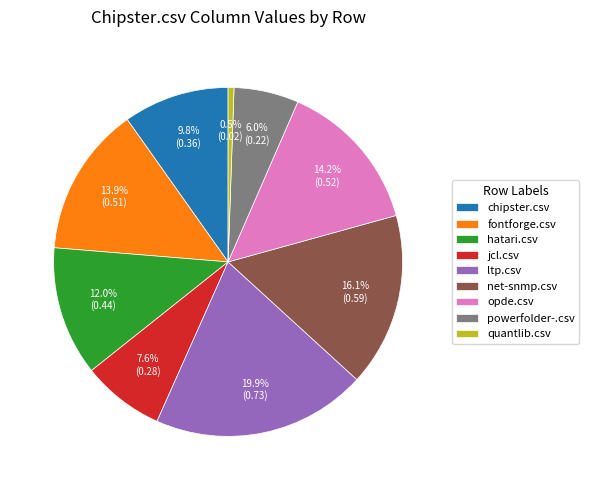

How many segments does this pie chart have?

9